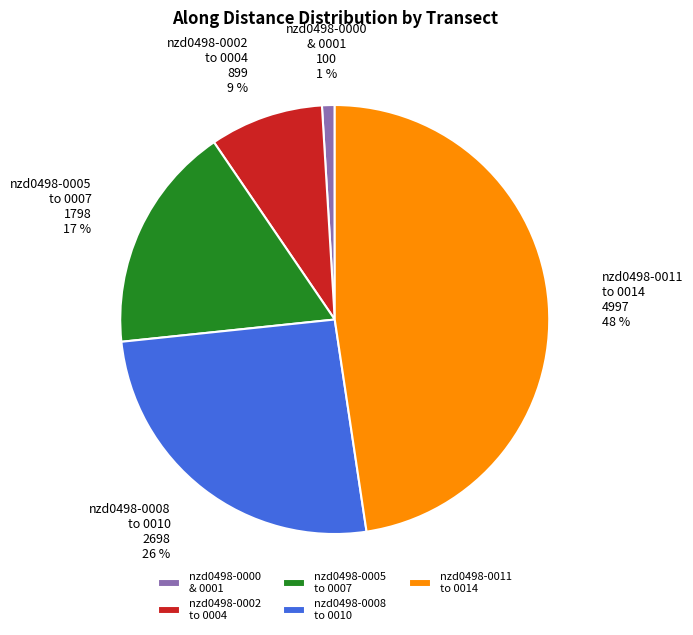

To the nearest percent, what is the difference between the largest and smallest slice percentages?

47%